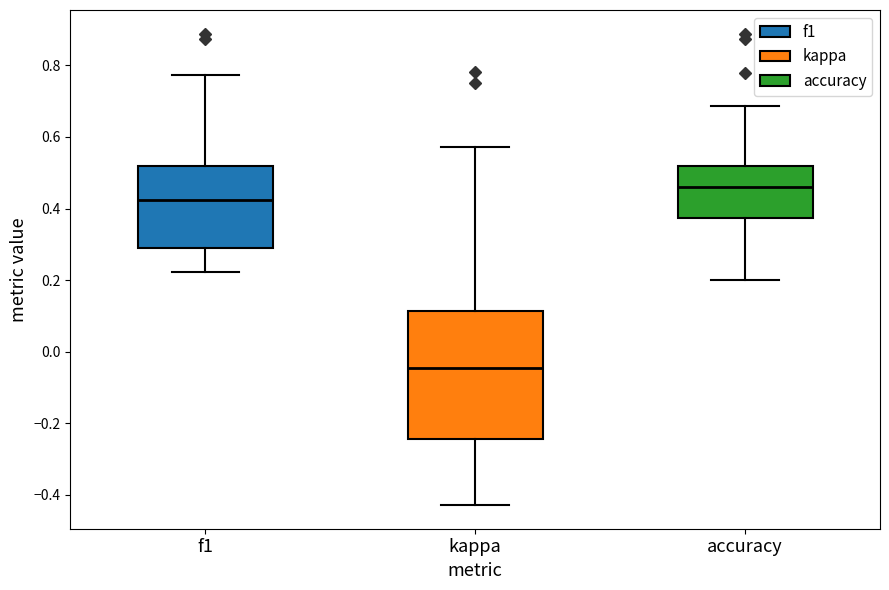

Where is the upper edge of the box for kappa on the y-axis? The values are not printed on the chart, so give them approximately, as read against the axis.

0.12